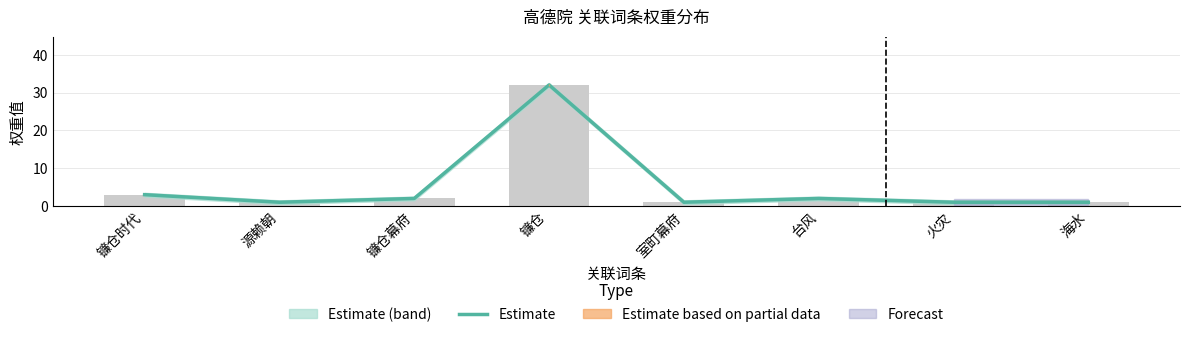

Reading right to left, list all the values displayed in this chart.

1	1	2	1	32	2	1	3